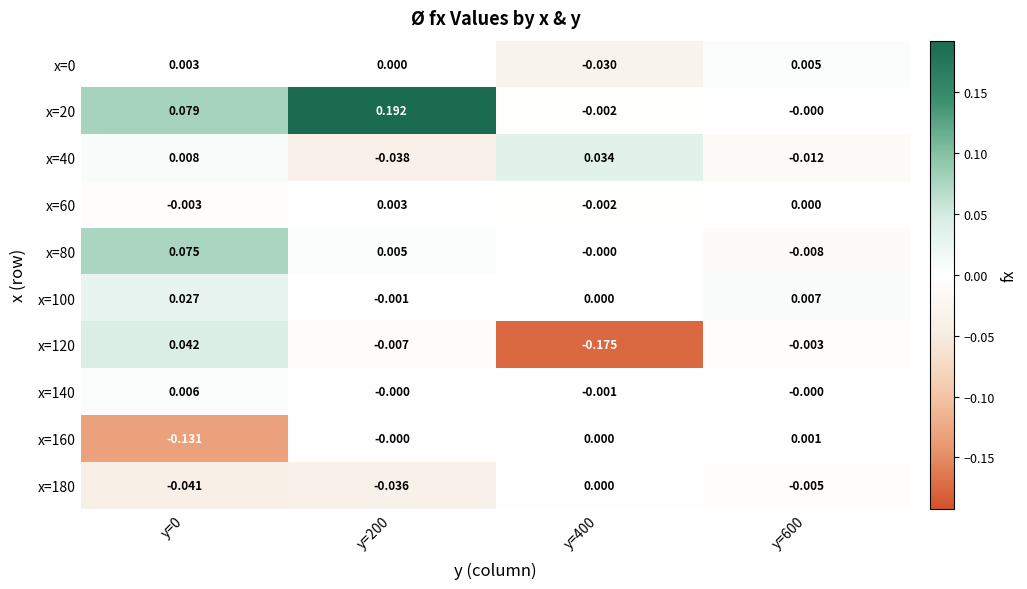

How many distinct data groups are displayed?

10